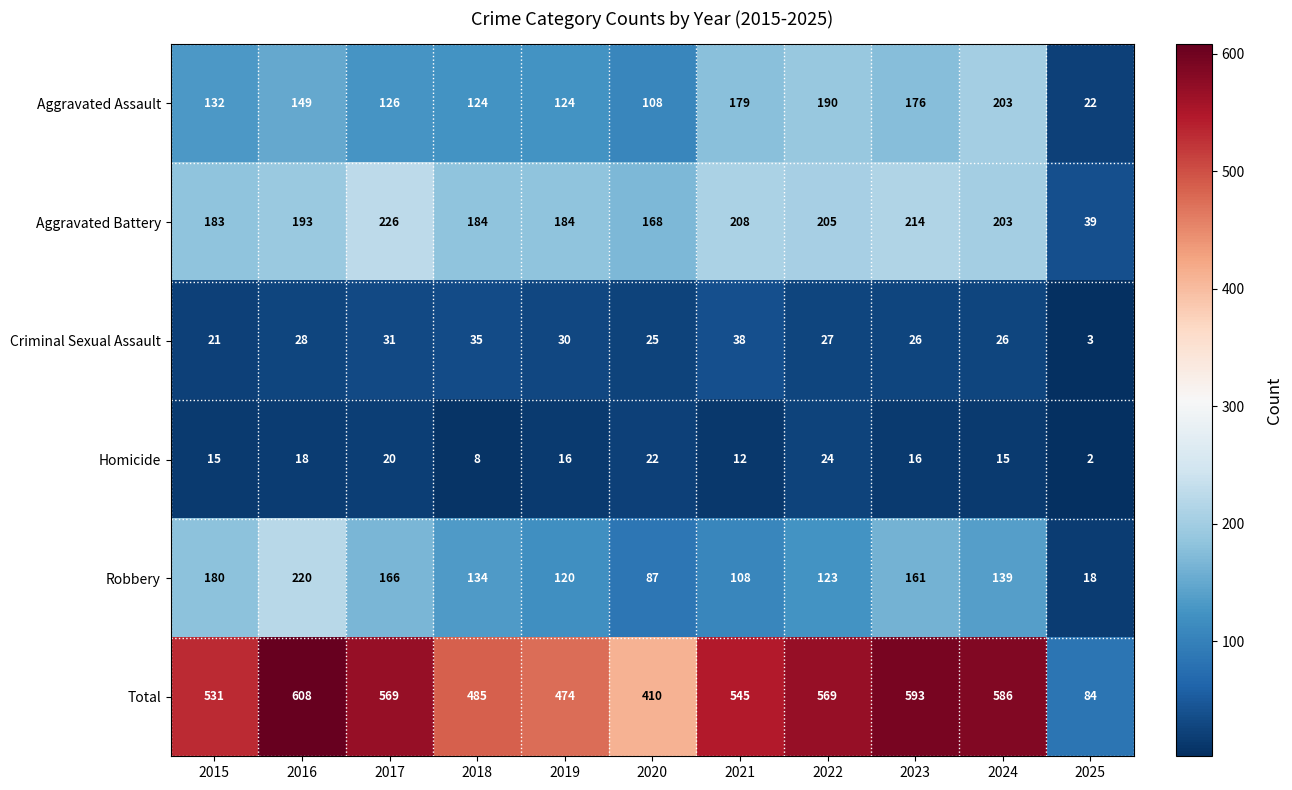

Rank the categories by Robbery value from highest to lowest.

2016, 2015, 2017, 2023, 2024, 2018, 2022, 2019, 2021, 2020, 2025